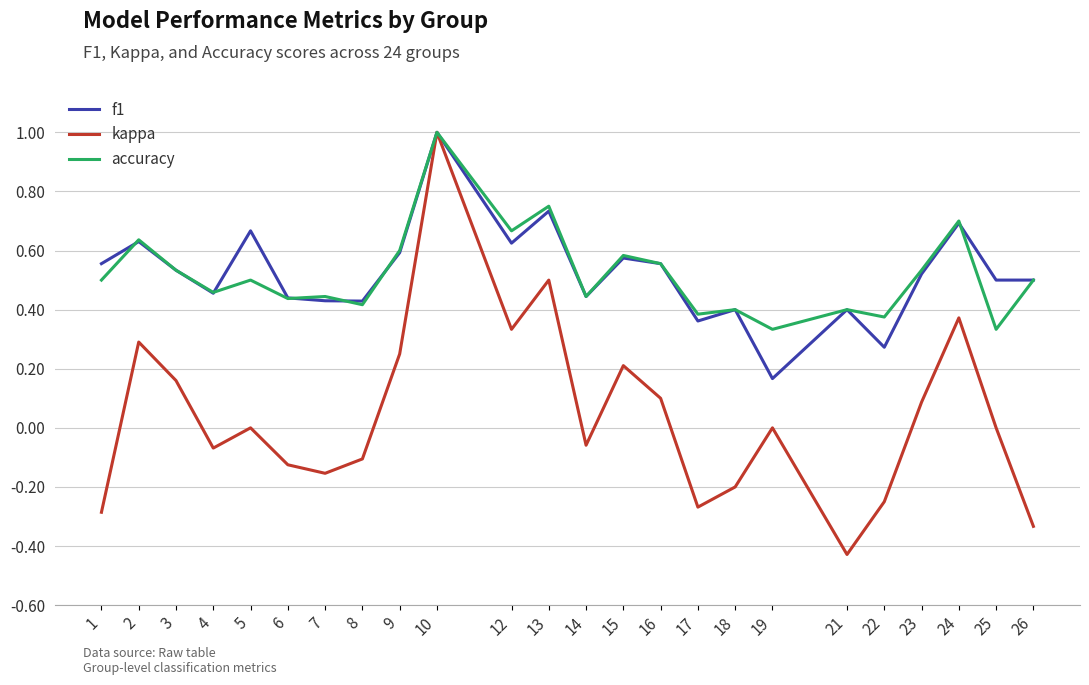

Which series changed the most between 19 and 24?

f1